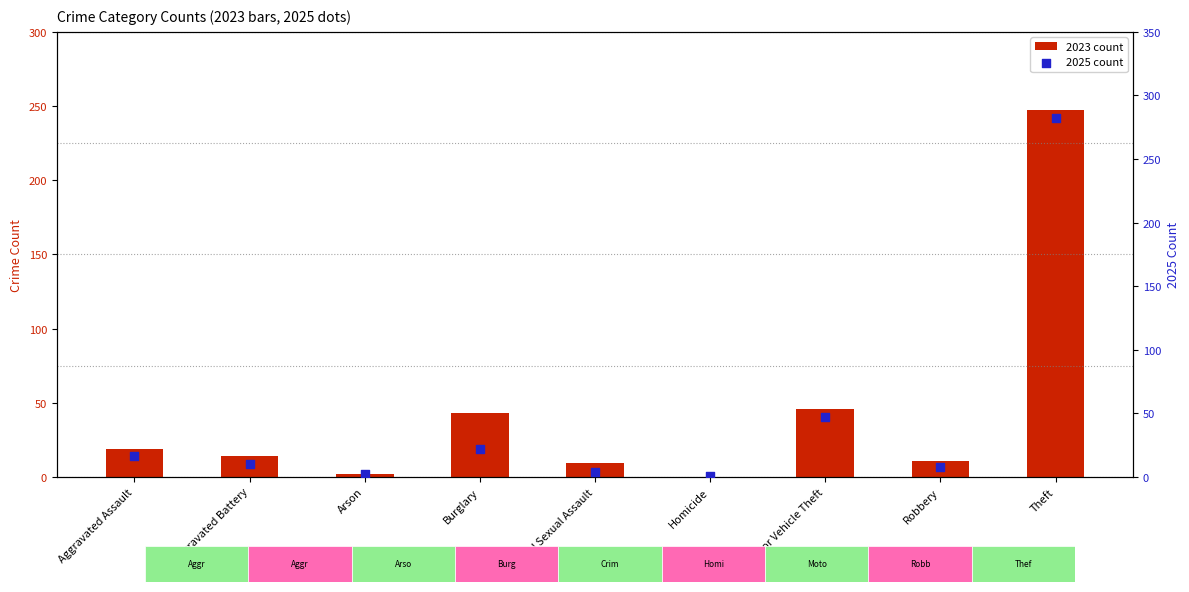

Which series has the largest total across all categories?

2025 count